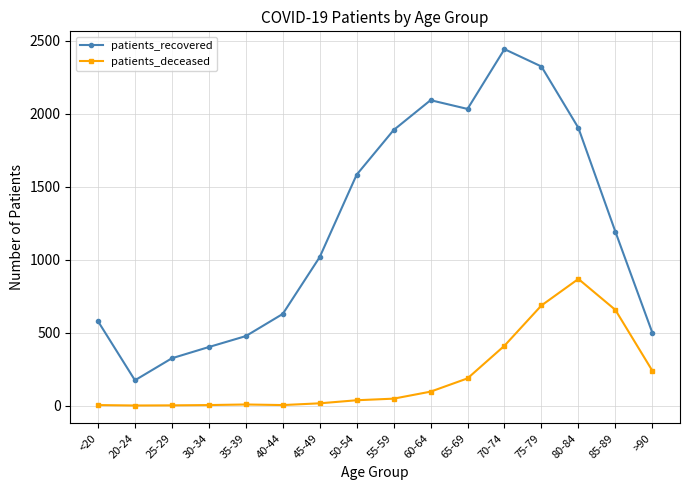

The patients_deceased series shows 265 at 80-84. True or false?

False